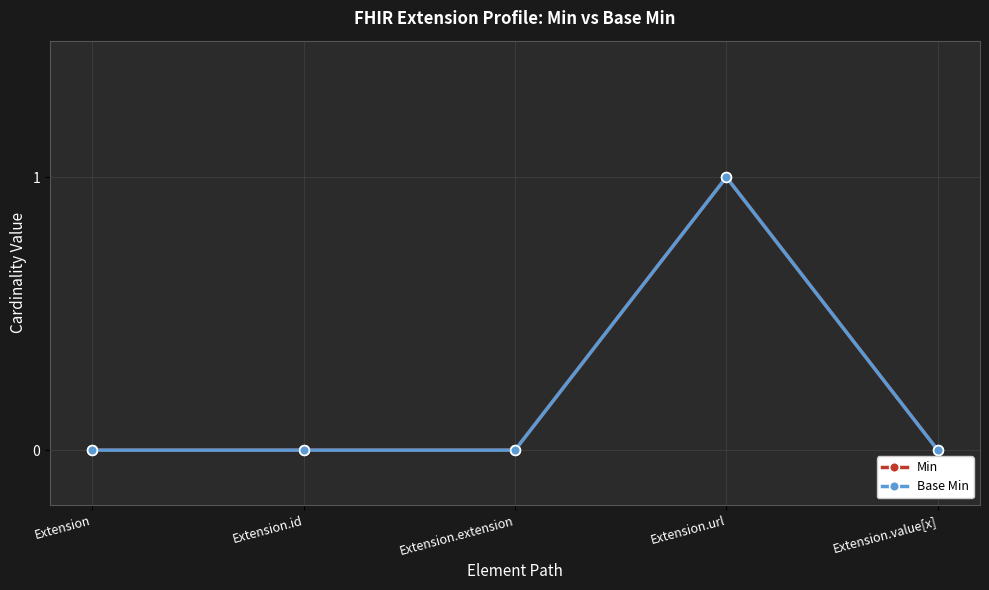

At which category does the chart reach its peak across all series?

Extension.url